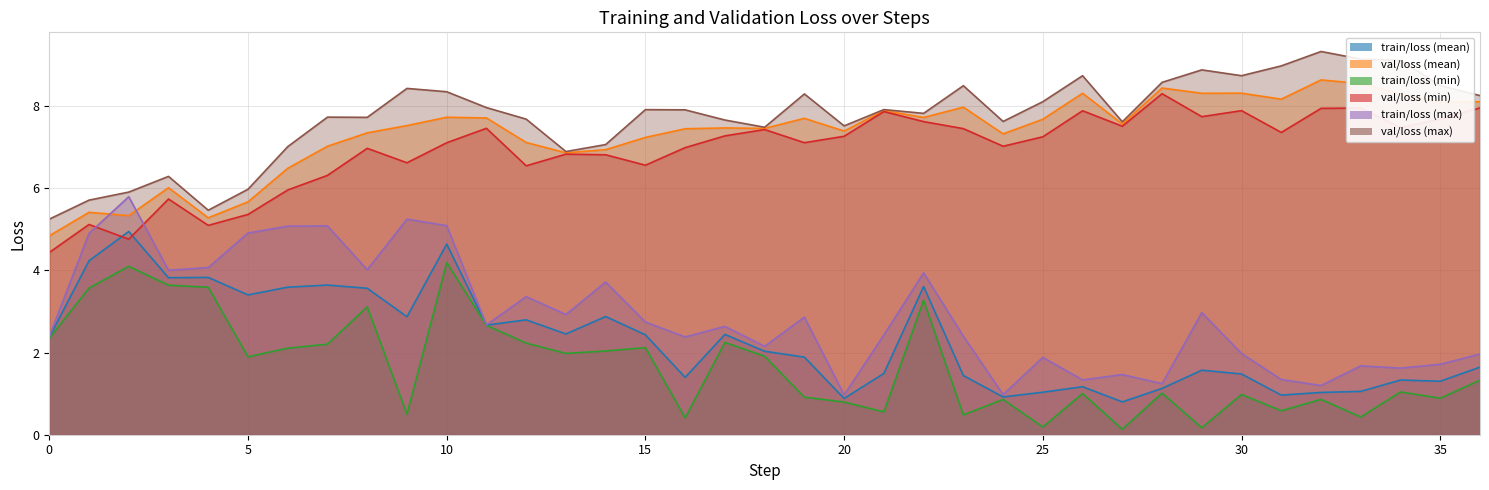

What is the spread (max minus min) of values at 21?

7.4